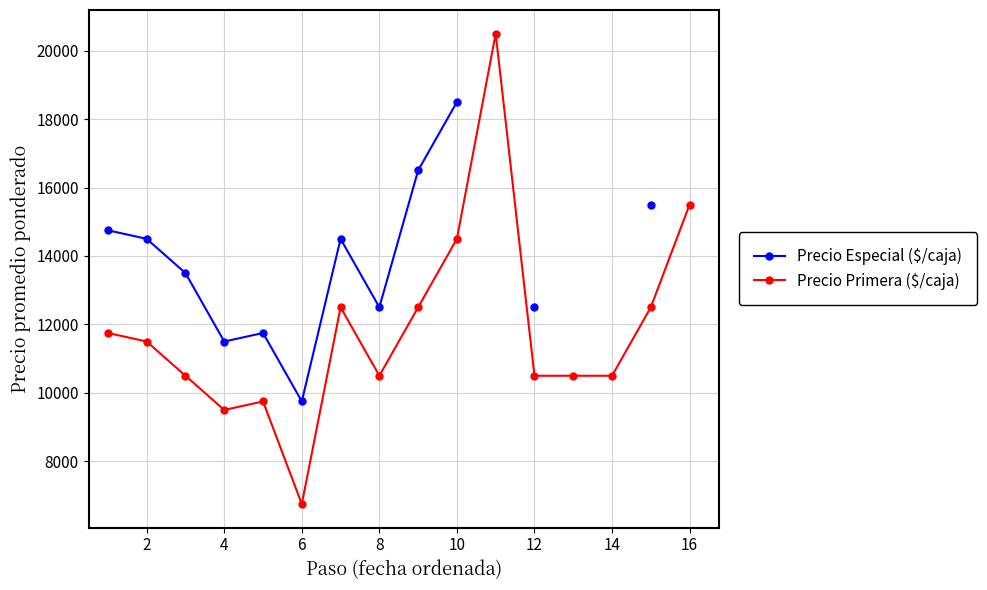

Is the value of Precio Primera ($/caja) at 14 greater than the value of Precio Especial ($/caja) at 16?

No